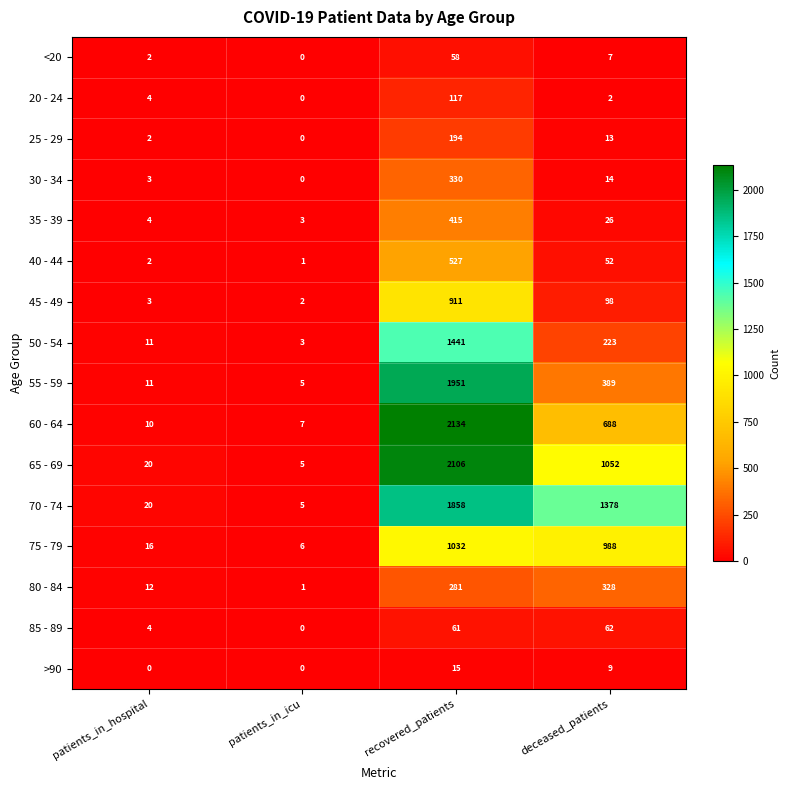

Which series has the largest range (max minus min)?

60 - 64